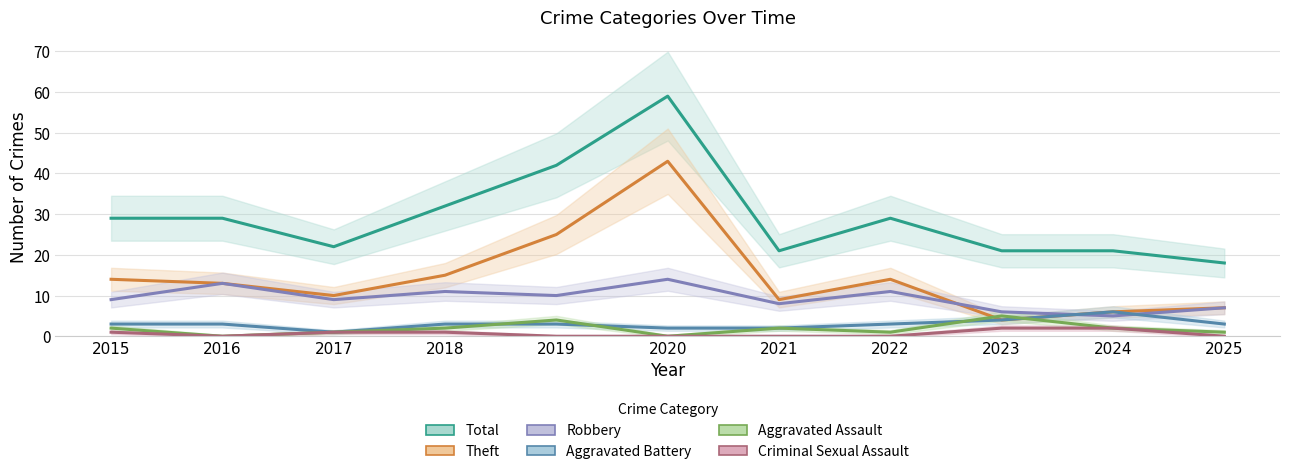

Which series has the widest spread of values?

Total